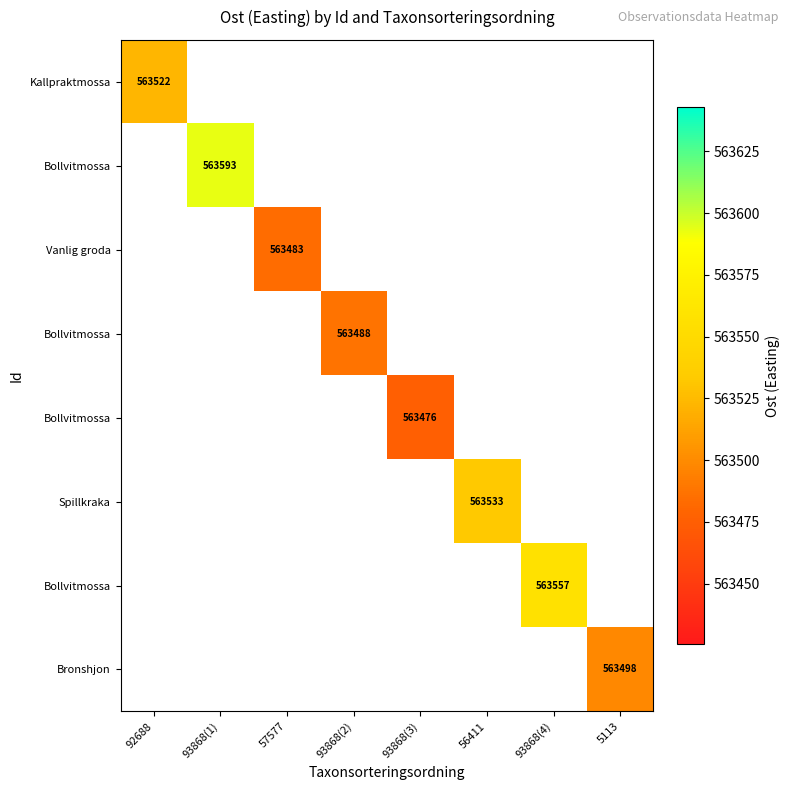

Which has a higher value, 93868(2) or 56411?

56411